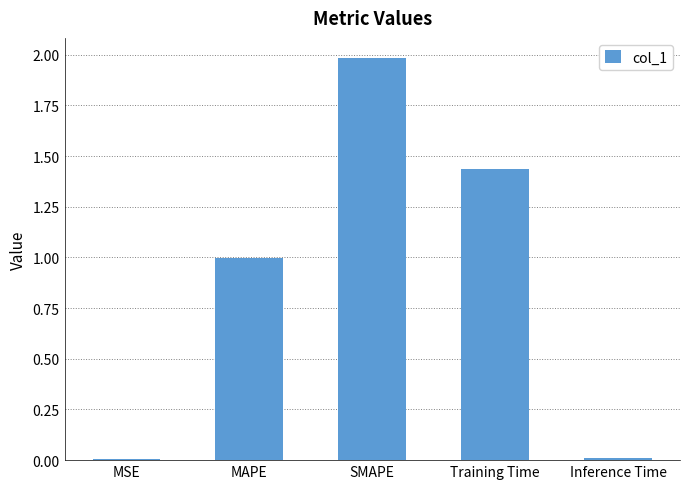

Which has a higher value, MSE or Training Time?

Training Time